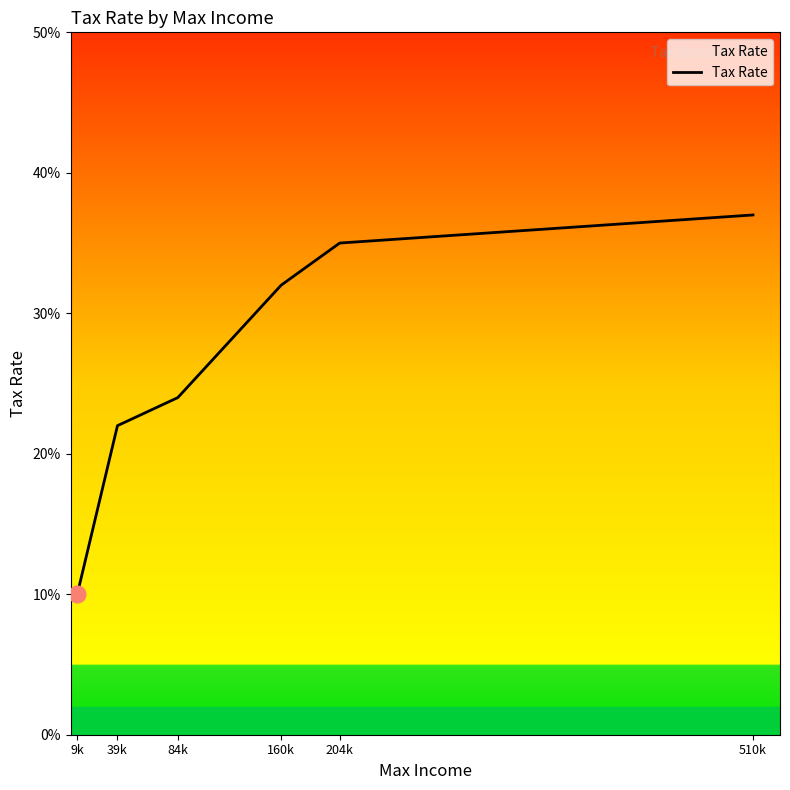

List the labels in order of value, largest first.

510k, 204k, 160k, 84k, 39k, 9k